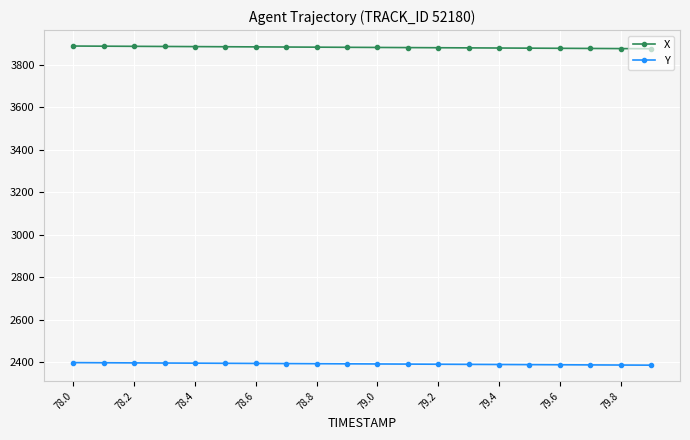

What is the sum of all Y values?

47832.5